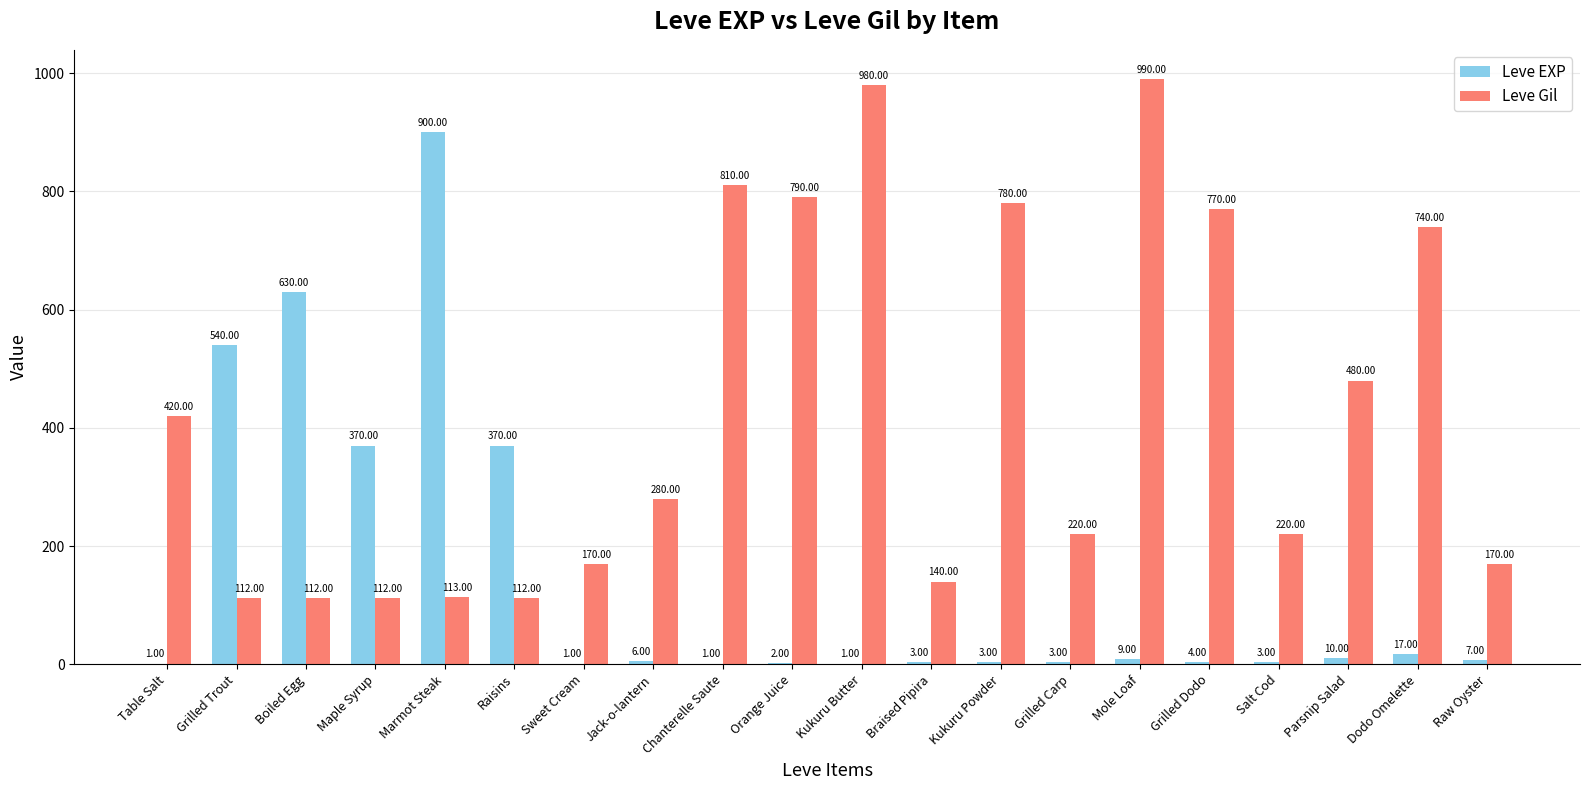

Between Maple Syrup and Mole Loaf, which series saw the biggest shift?

Leve Gil